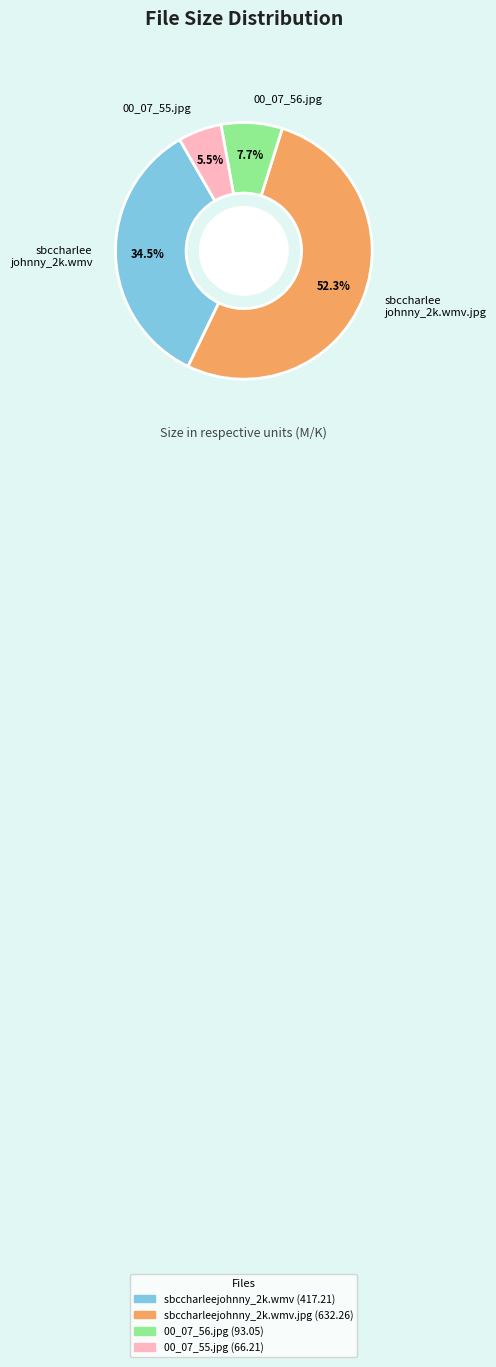

How many slices are in this pie chart?

4